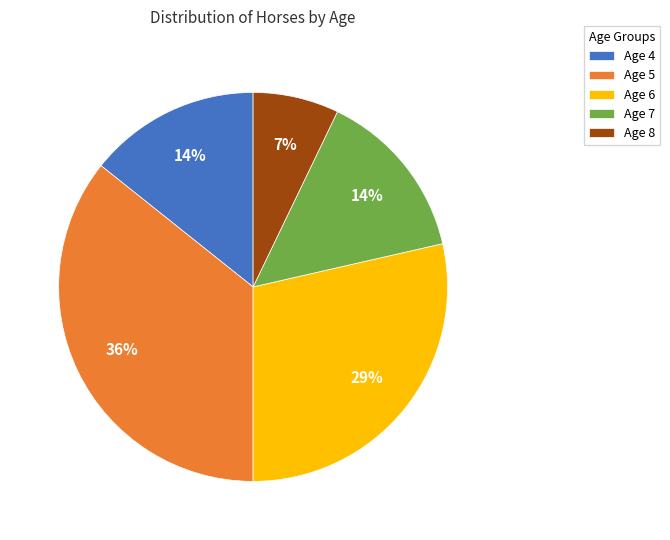

Is it true that Age 5 is 36% of the pie?

True